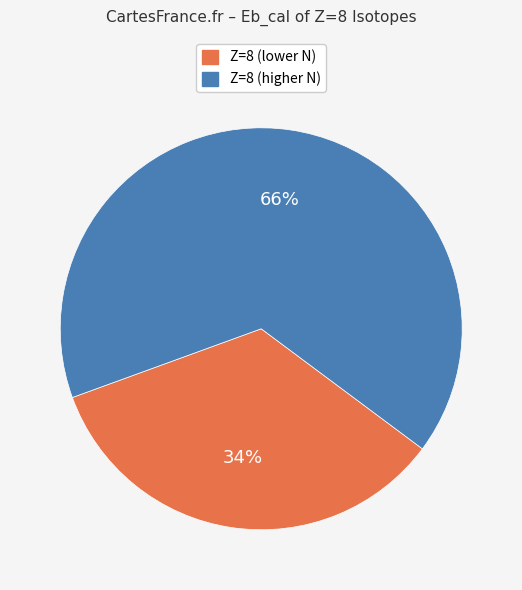

To the nearest percent, what is the average slice percentage?

50%